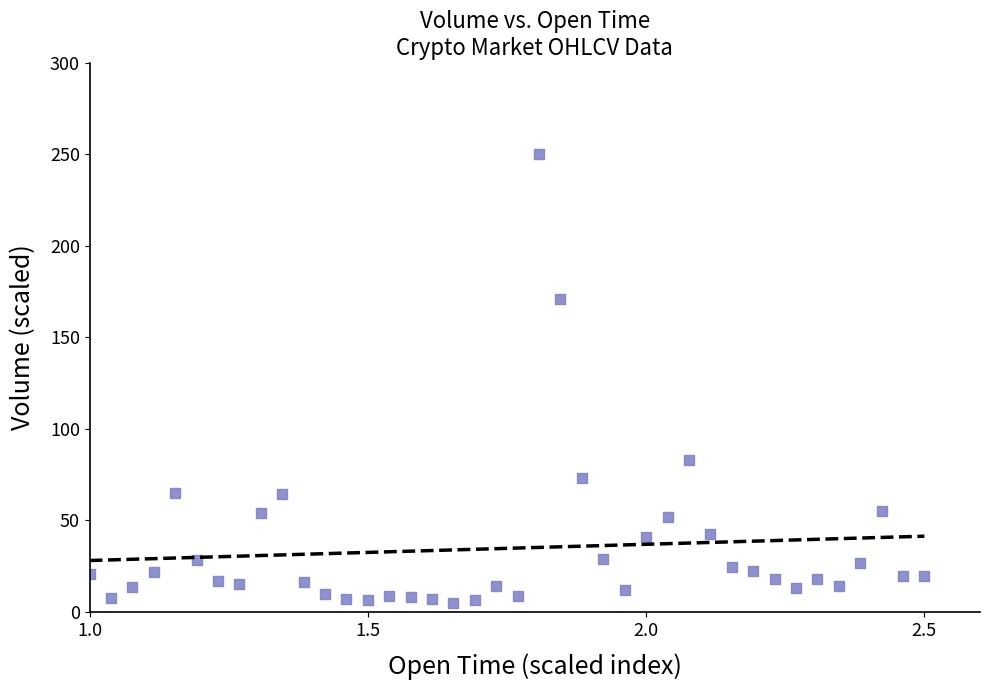

What is the range of Y values (max minus min)?

245.2